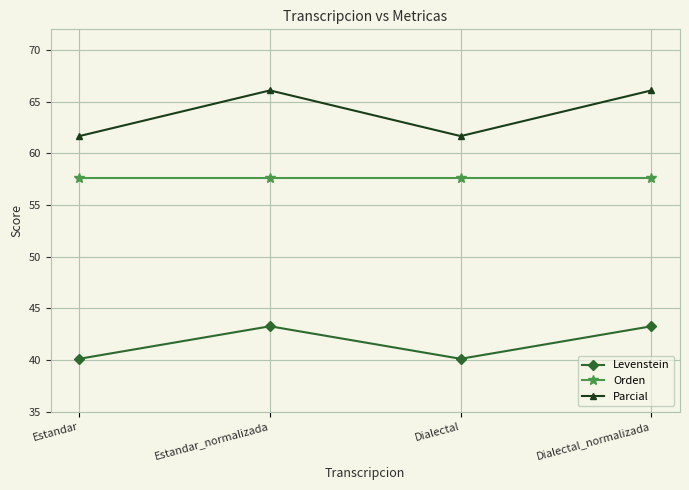

Is the value of Orden at Estandar_normalizada greater than the value of Levenstein at Estandar_normalizada?

Yes